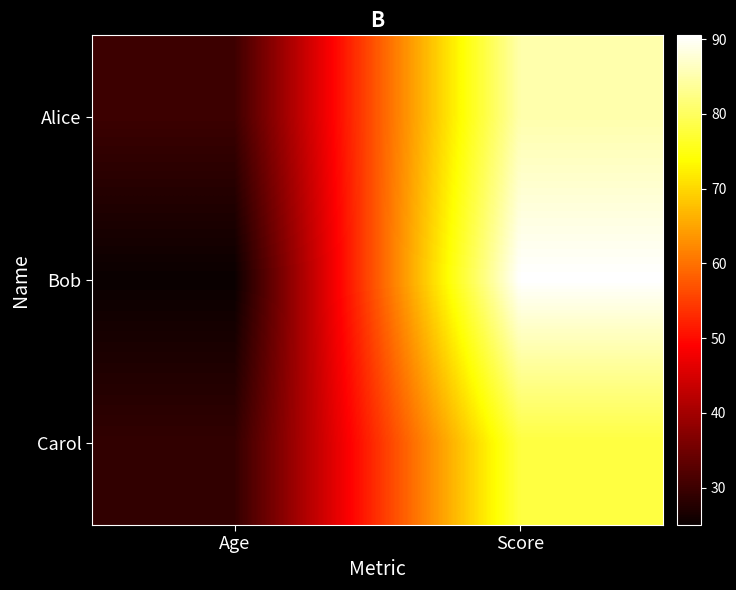

What is the total value across all series at Score?

253.5